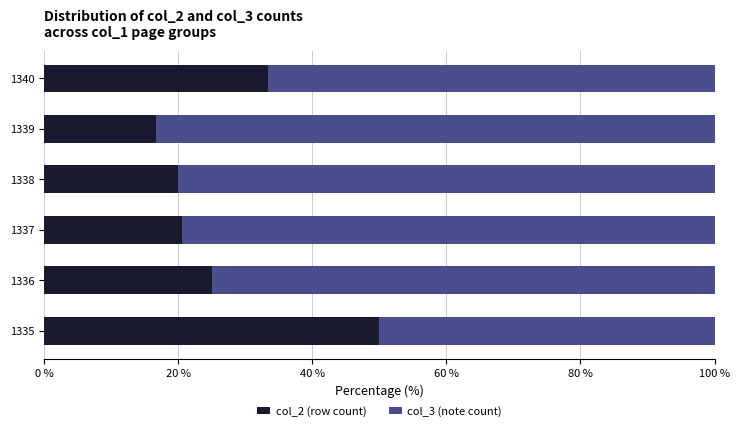

What is the difference between the maximum and minimum values in the col_2 (row count) series?

33.3